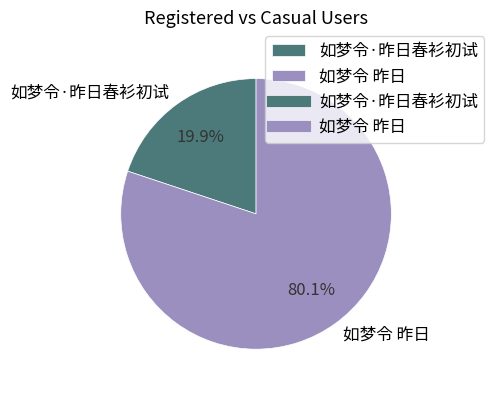

How many segments does this pie chart have?

2